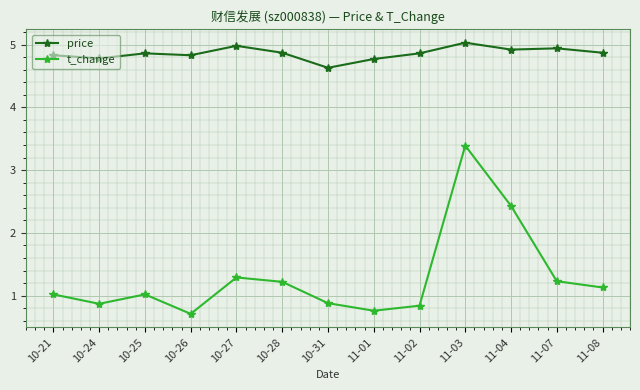

What is the approximate value of t_change at 10-31?

0.9